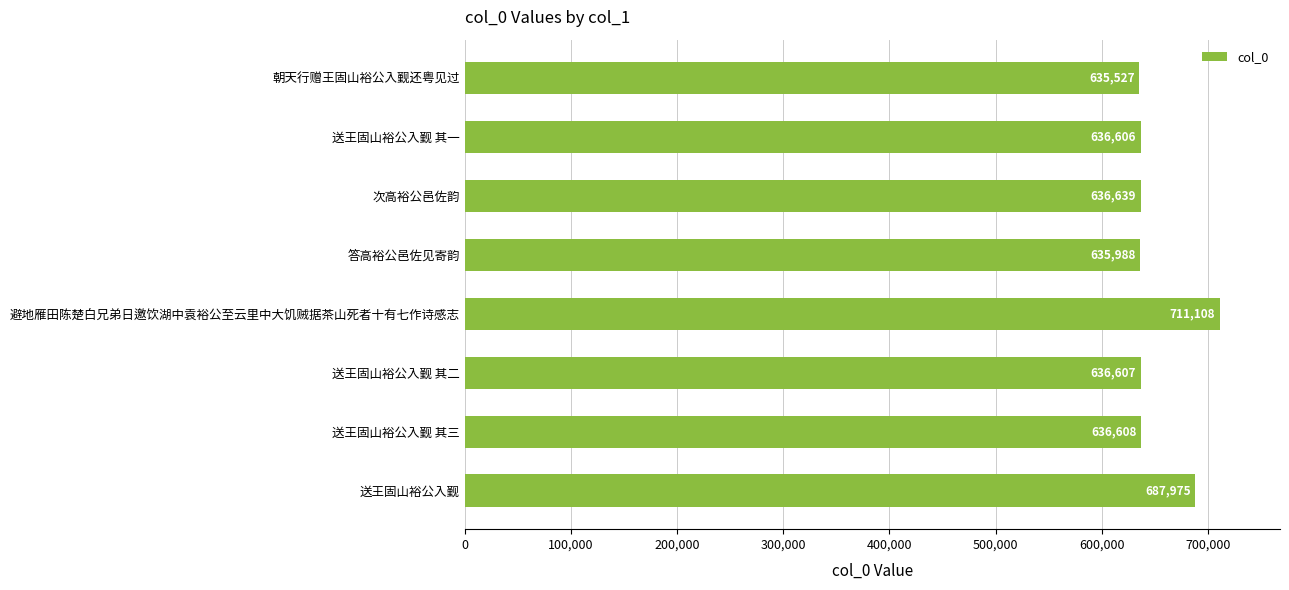

What is the difference between the maximum and minimum values?

75581